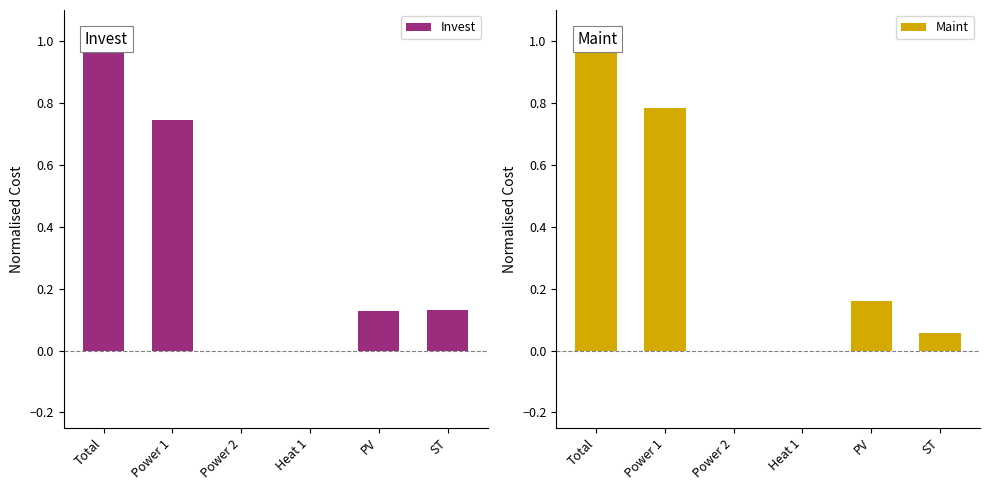

What is the label of the 3rd bar from the left?

Power 2